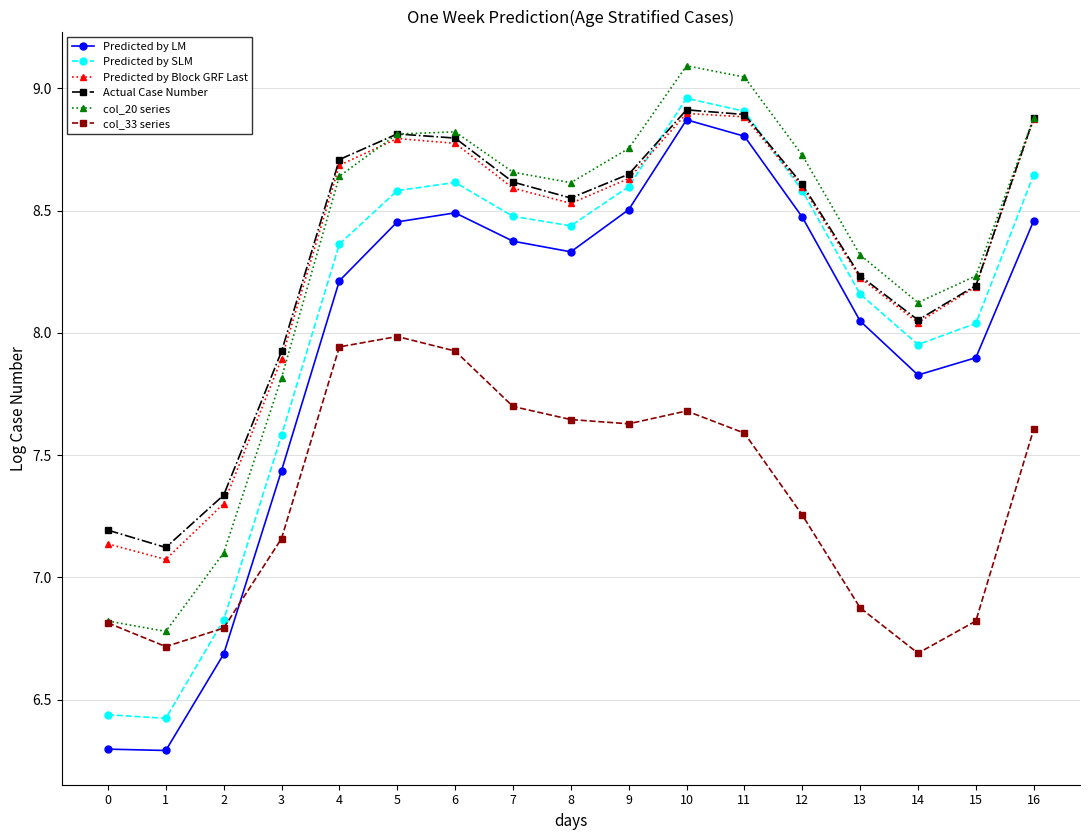

What are all the series names shown in the legend?

Predicted by LM, Predicted by SLM, Predicted by Block GRF Last, Actual Case Number, col_20 series, col_33 series